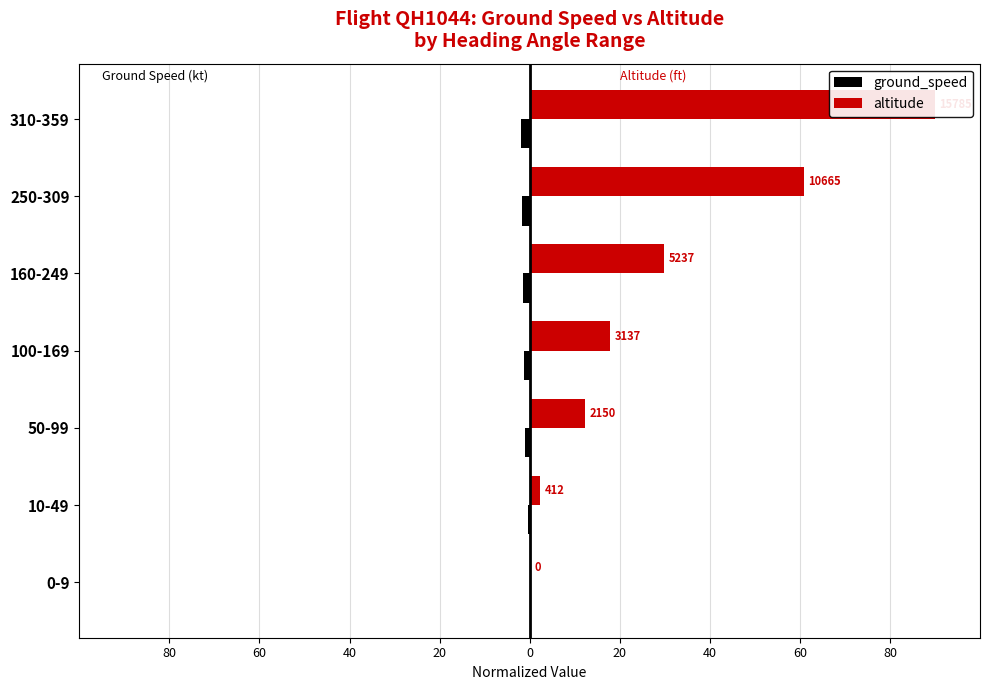

Between 310-359 and 0-9, which is larger?

0-9